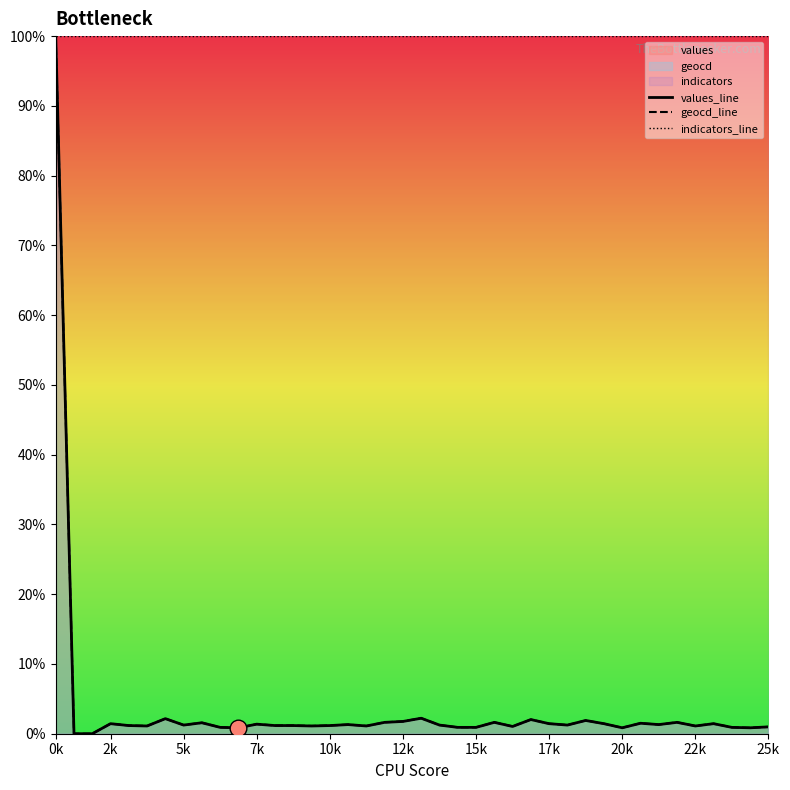

Where is geocd_line nearest to the value 50?

20